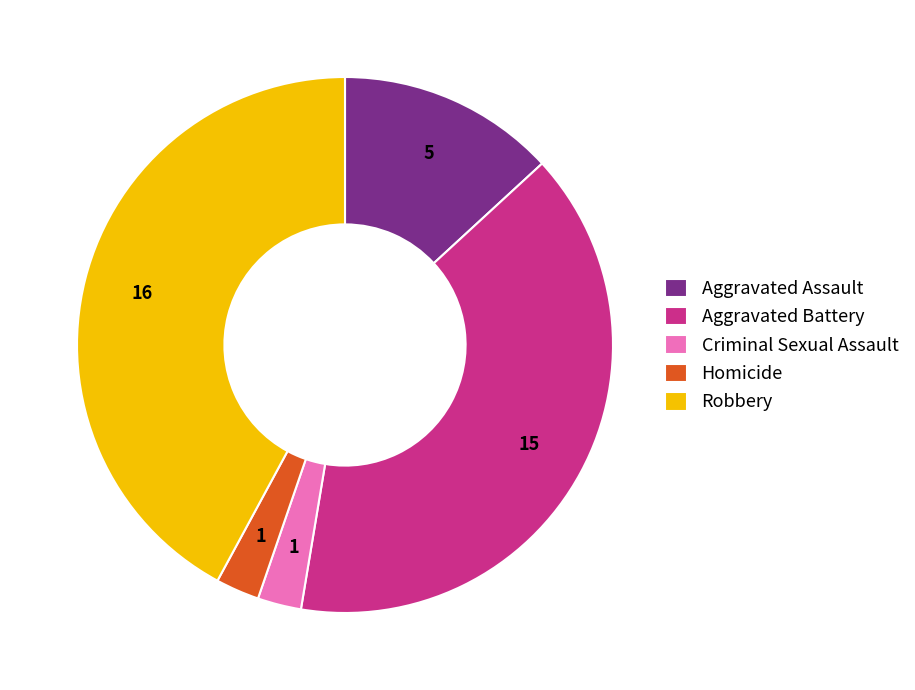

Which slice is the largest?

Robbery